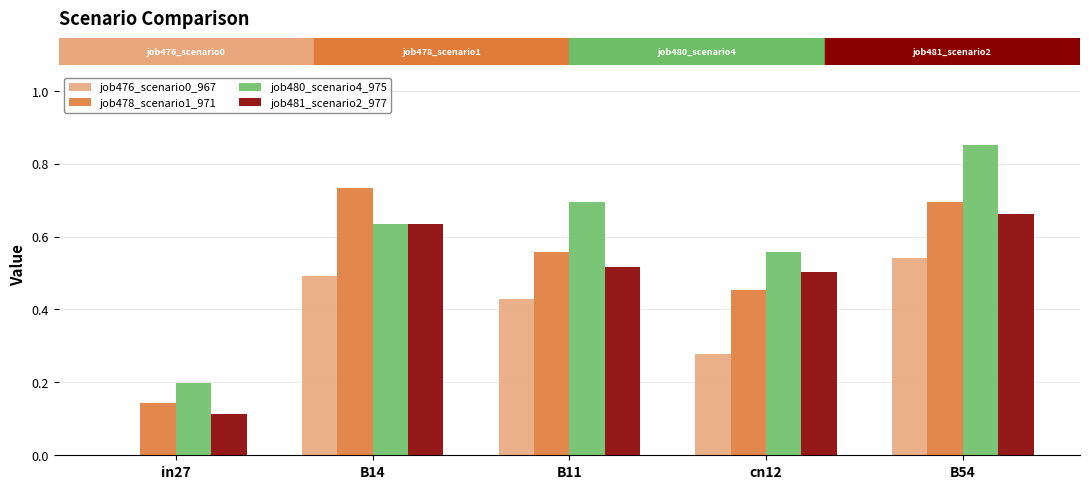

Which series changed the most between in27 and B11?

job480_scenario4_975